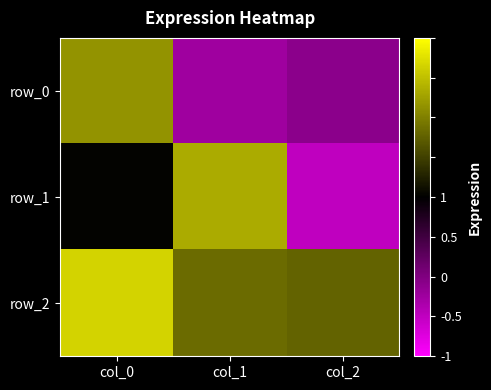

What is the difference between the maximum and second lowest values in the row_2 series?

0.4